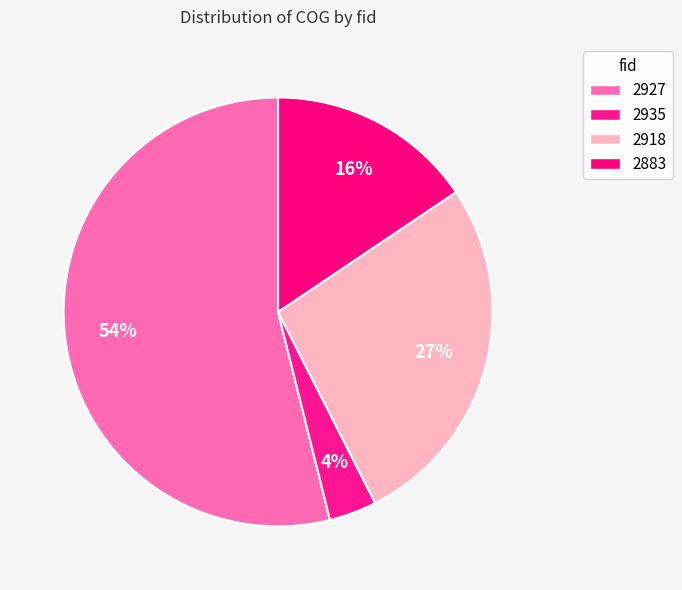

Which category accounts for the majority?

2927